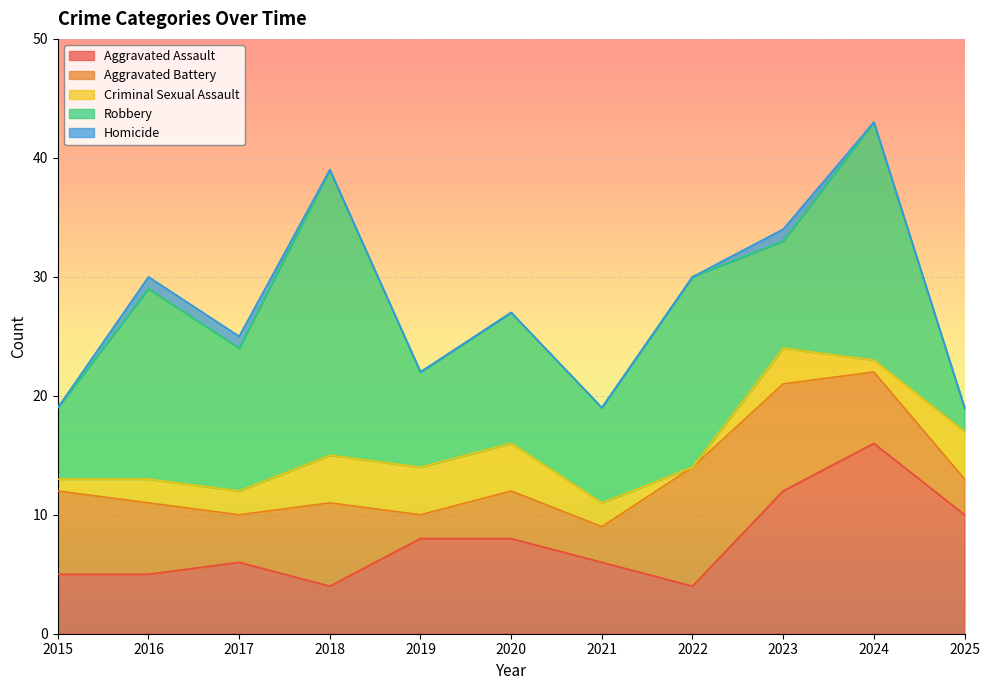

Is the value of Homicide at 2023 greater than the value of Robbery at 2019?

No